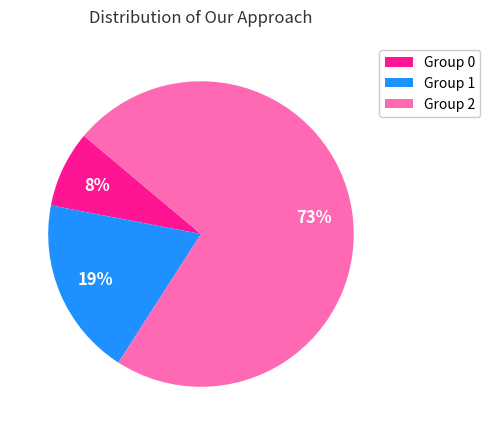

To the nearest percent, what portion does Group 1 represent?

19%